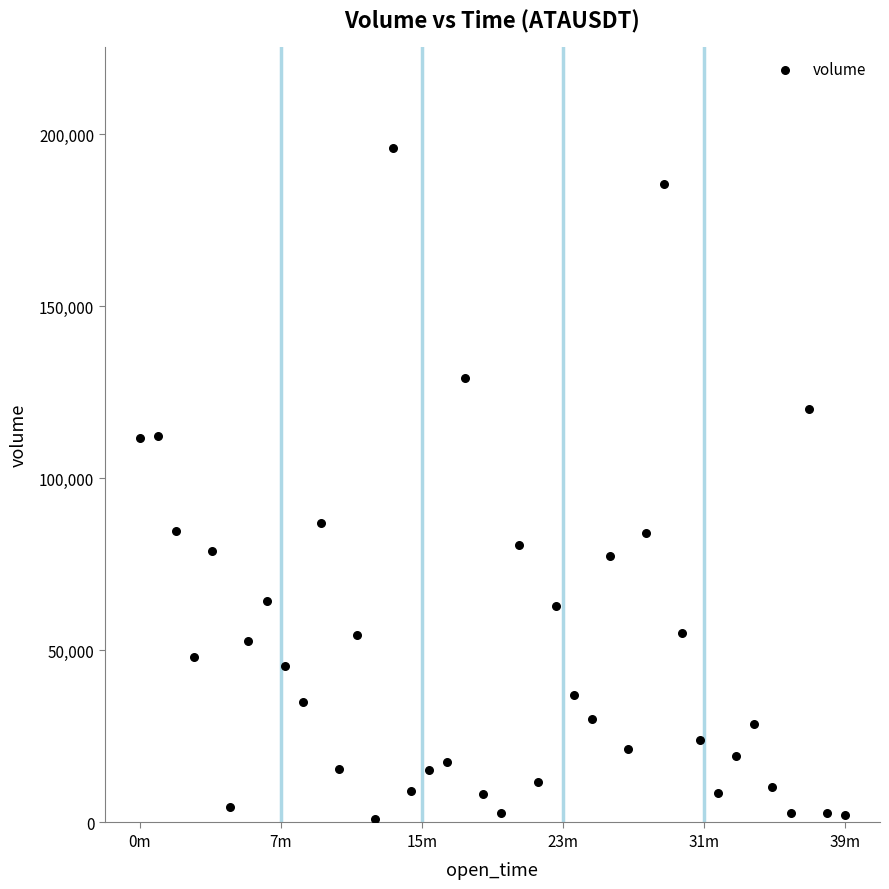

What is the range of Y values (max minus min)?

195026